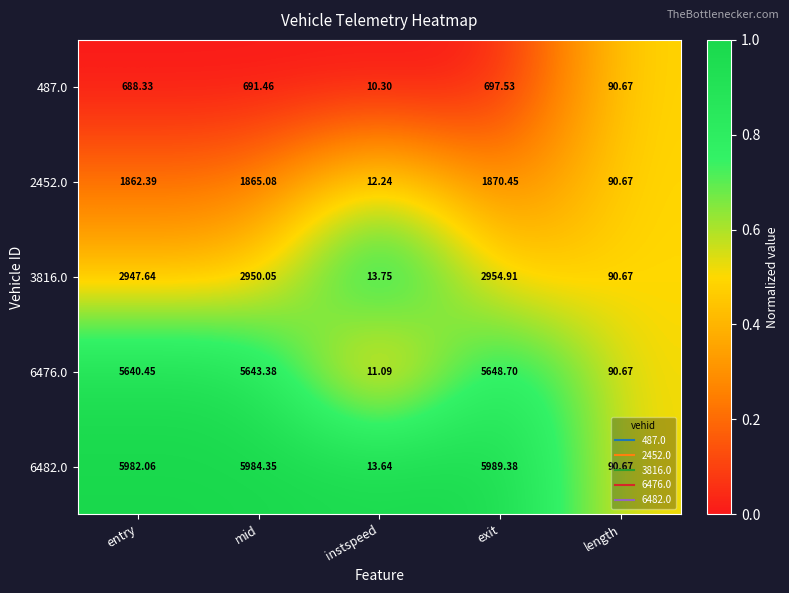

How many data points in 3816.0 are less than 2947?

2